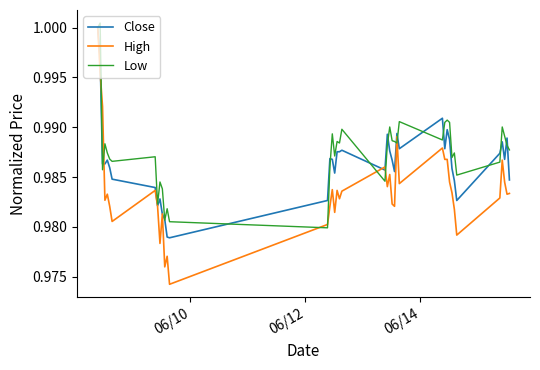

Which series has the widest spread of values?

High